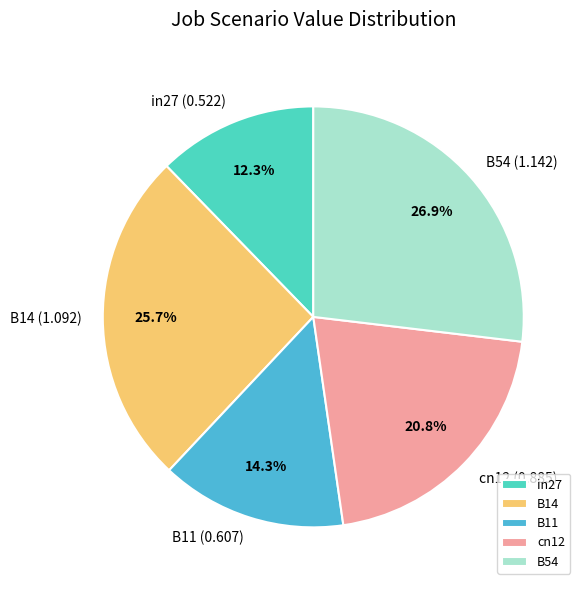

How many segments does this pie chart have?

5